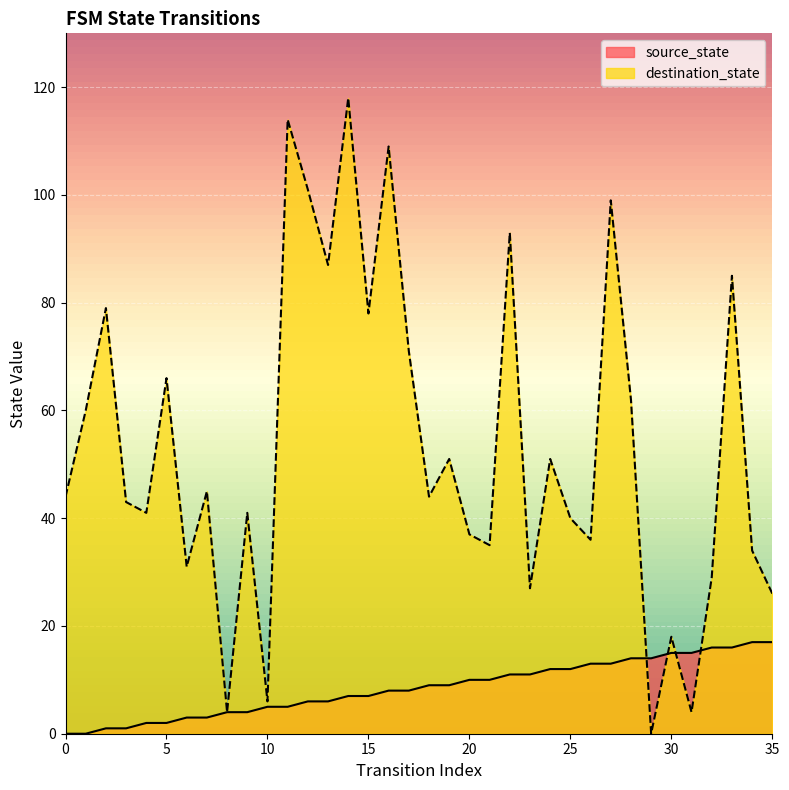

Reading left to right, transcribe all the data shown in this chart.

source_state: 0	0	1	1	2	2	3	3	4	4	5	5	6	6	7	7	8	8	9	9	10	10	11	11	12	12	13	13	14	14	15	15	16	16	17	17
destination_state: 44	60	79	43	41	66	31	45	4	41	6	114	101	87	118	78	109	71	44	51	37	35	93	27	51	40	36	99	62	0	18	4	29	85	34	26